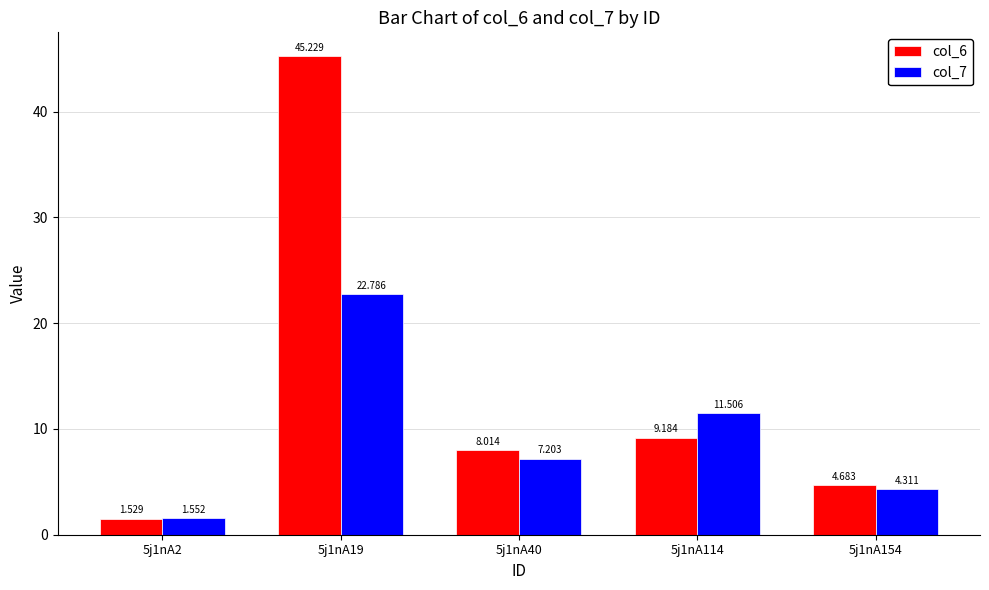

What is the value of the col_6 bar at the 3rd from the left?

8.0